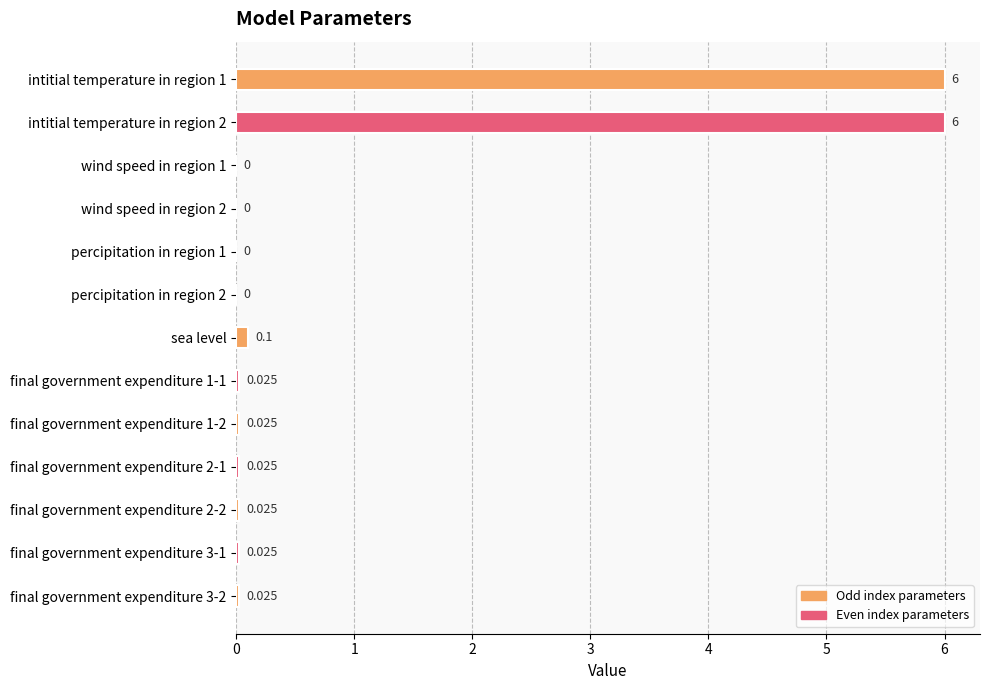

At which label is the value closest to 3?

sea level